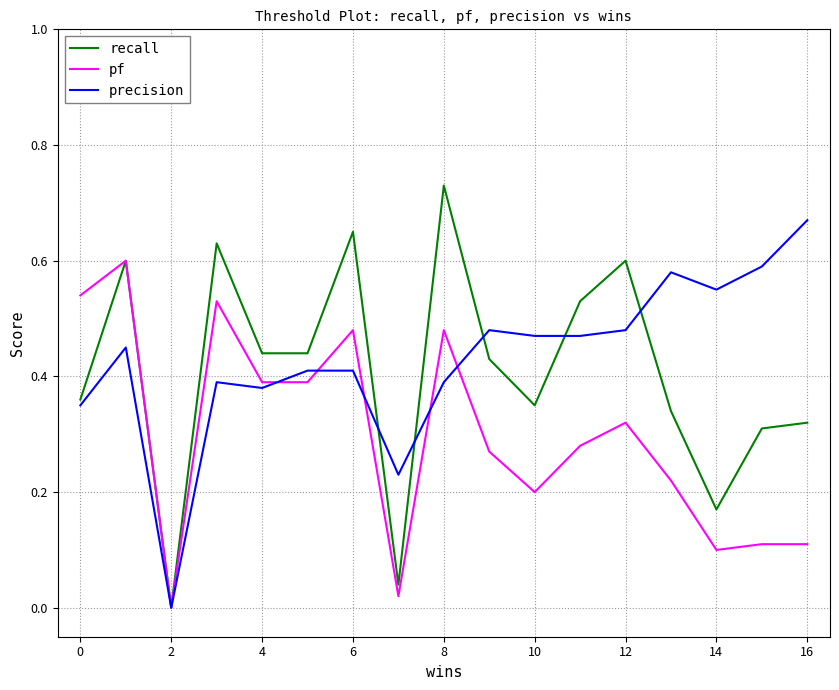

List the series in order of their peak value, lowest first.

pf, precision, recall